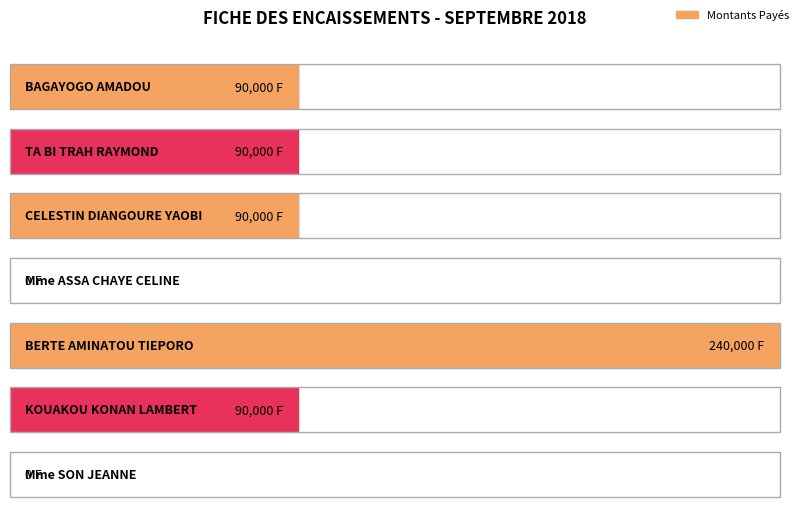

List the labels in order of value, largest first.

BERTE AMINATOU TIEPORO, BAGAYOGO AMADOU, TA BI TRAH RAYMOND, CELESTIN DIANGOURE YAOBI, KOUAKOU KONAN LAMBERT, Mme ASSA CHAYE CELINE, Mme SON JEANNE